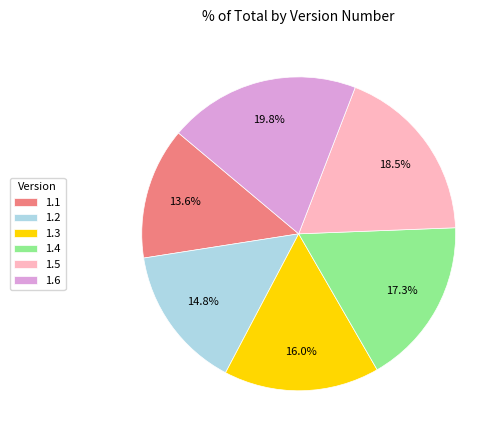

True or false: 1.2 accounts for 21% of the total.

False